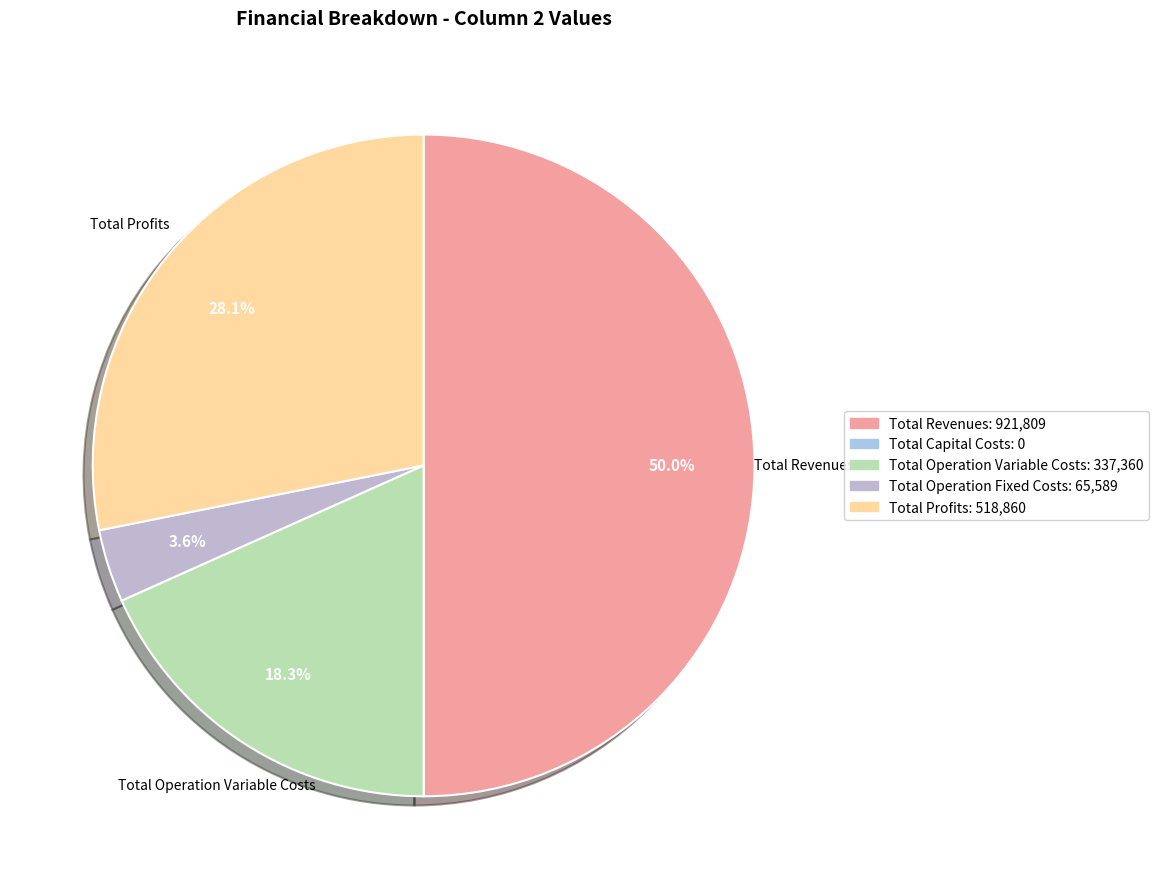

What is the ratio of the value at Total Operation Variable Costs to the value at Total Profits?

0.7